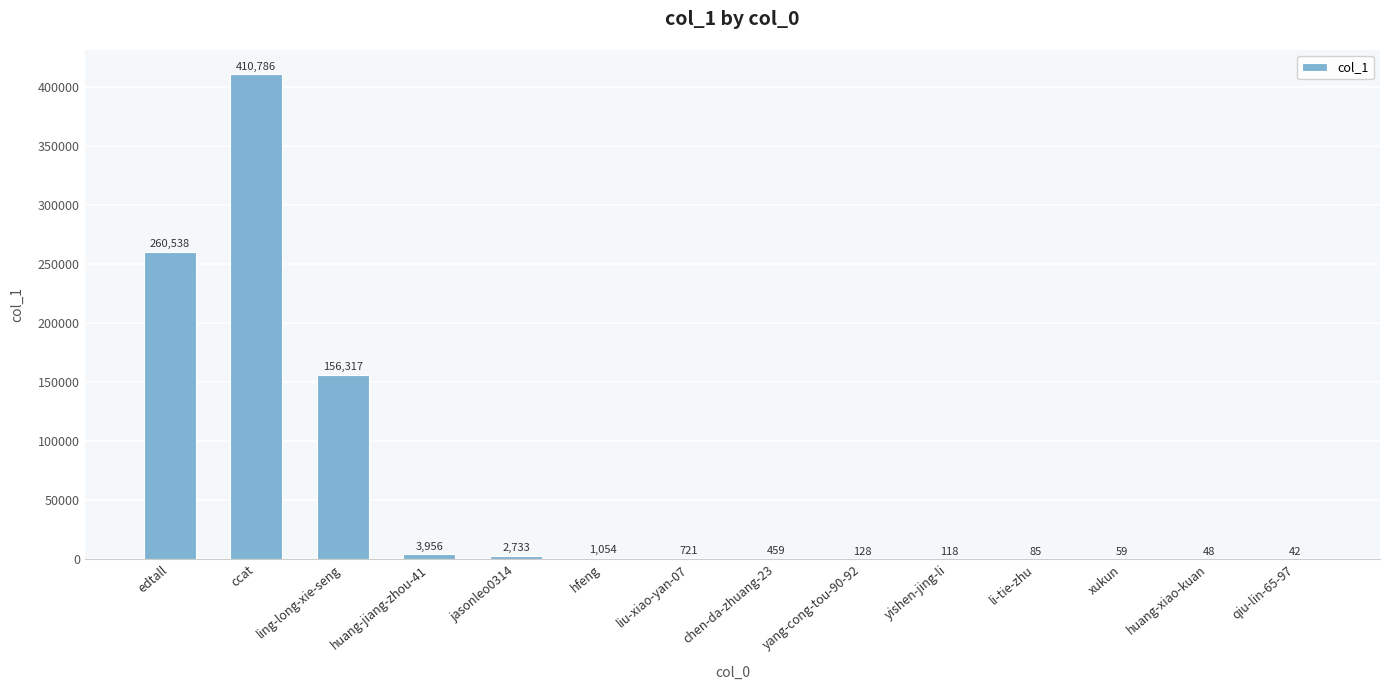

True or false: the data shows 59 at xukun.

True